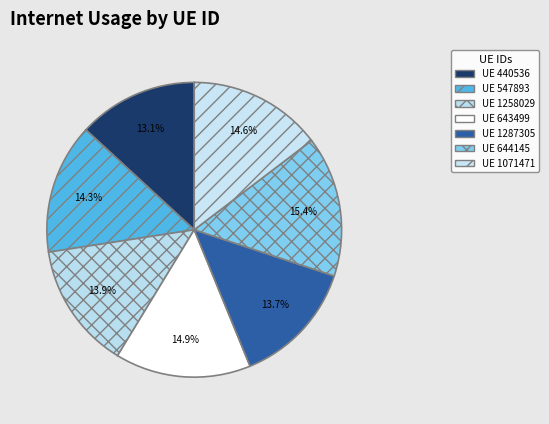

Which slice is the largest?

644145